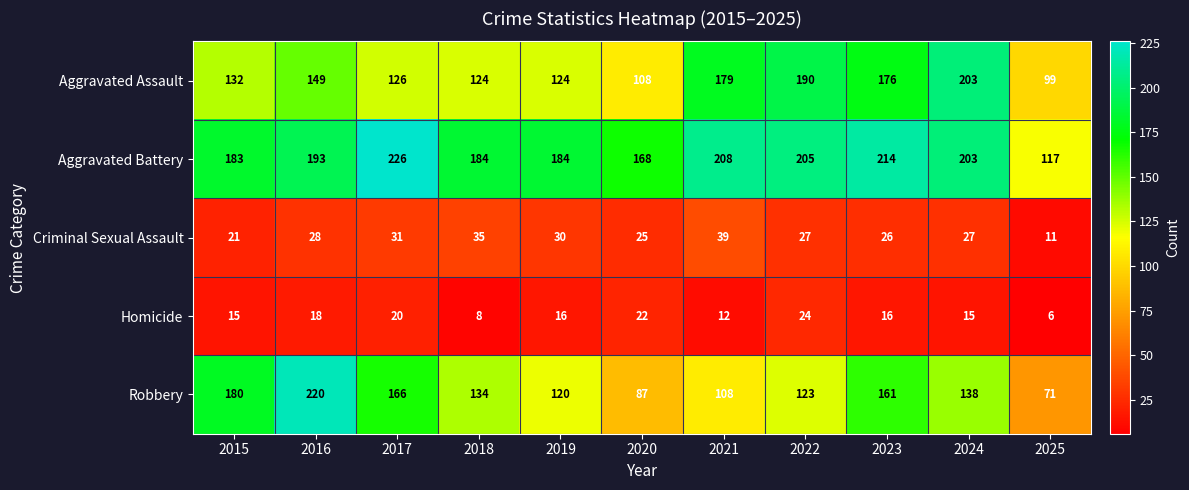

Which series has the widest spread of values?

Robbery